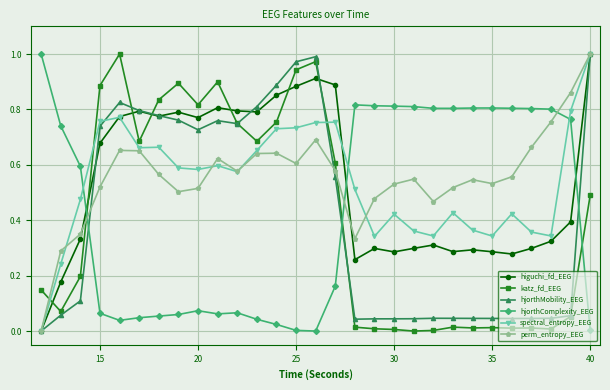

How many times do perm_entropy_EEG and hjorthComplexity_EEG cross each other?

3